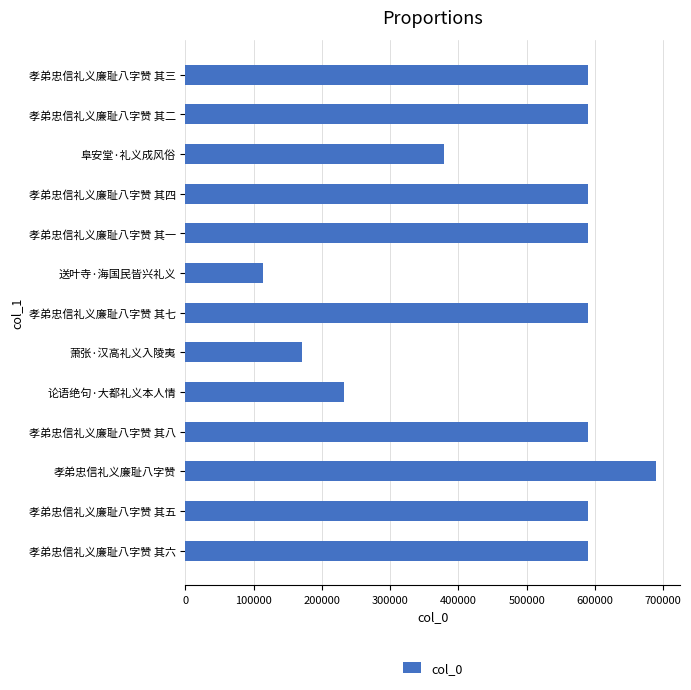

At which category does the chart reach its minimum across all series?

送叶寺·海国民皆兴礼义